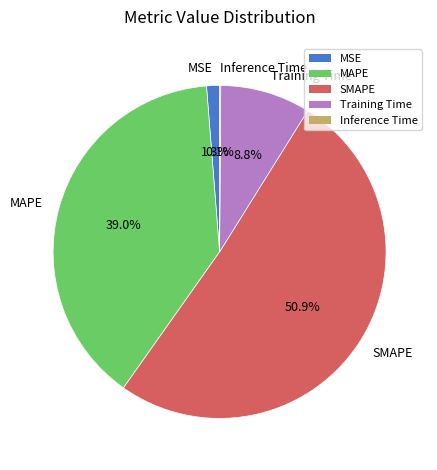

What is the largest slice in the pie chart?

SMAPE